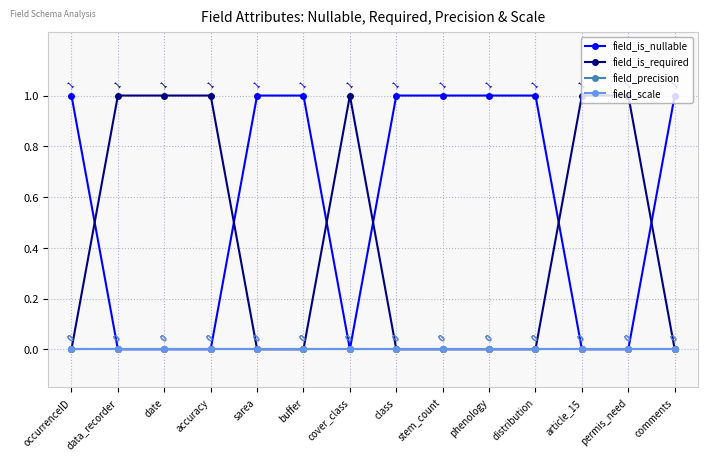

What is the difference between the highest and lowest values at buffer?

1